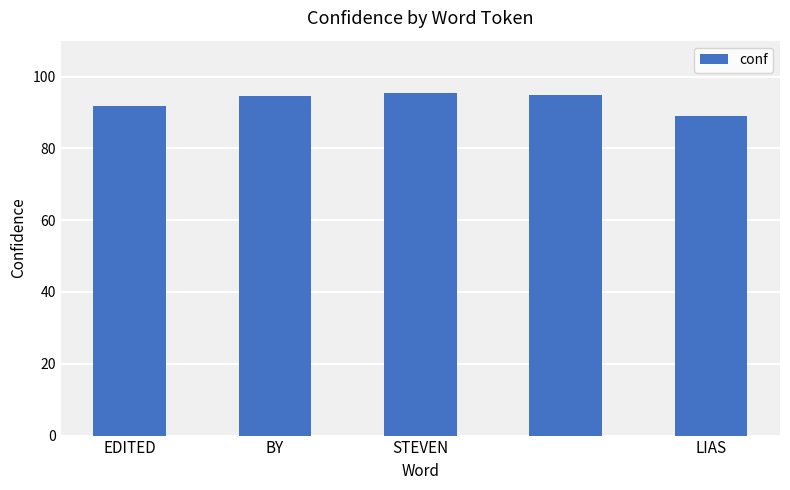

What is the minimum value shown in the chart?

89.0